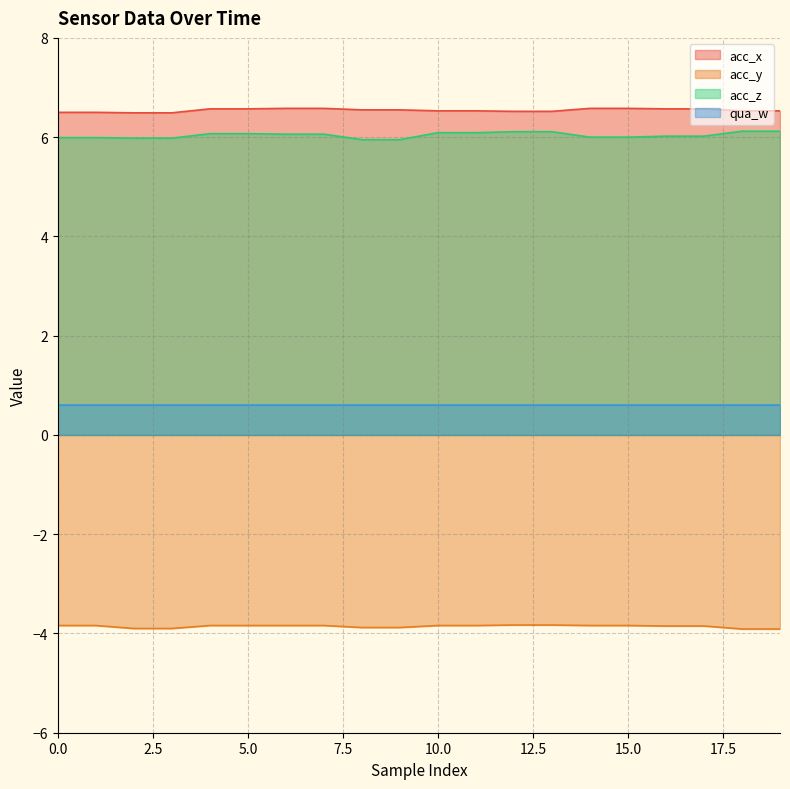

Which category has the highest value in the acc_x series?

6